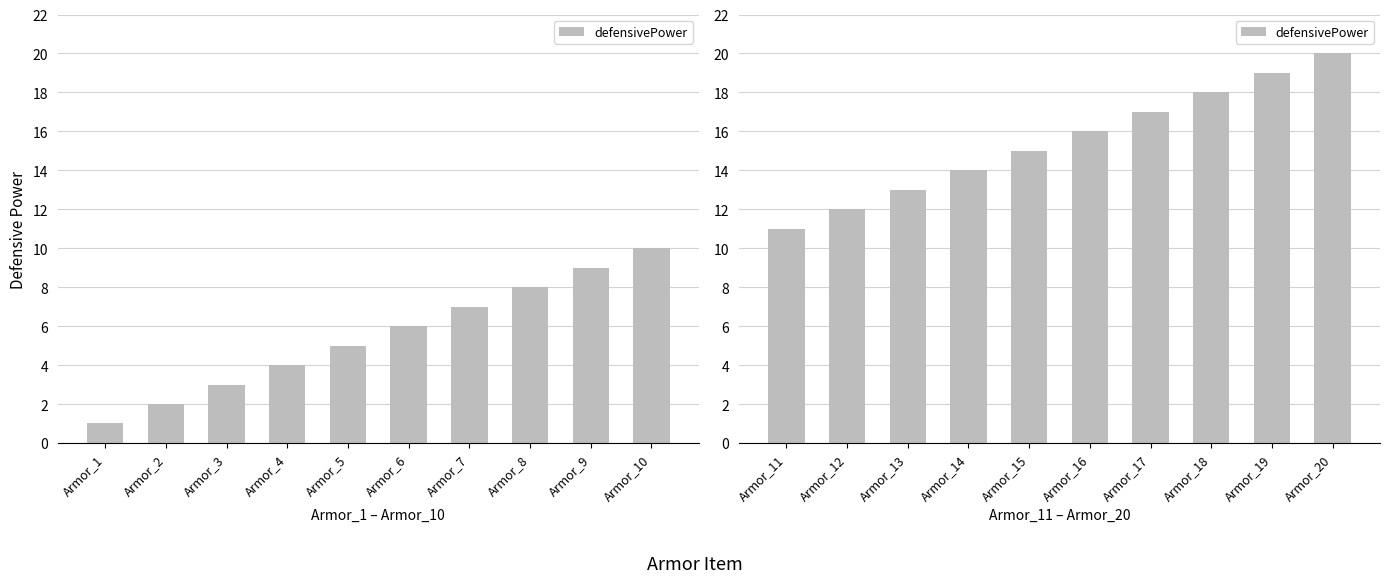

What is the maximum value shown in the chart?

20